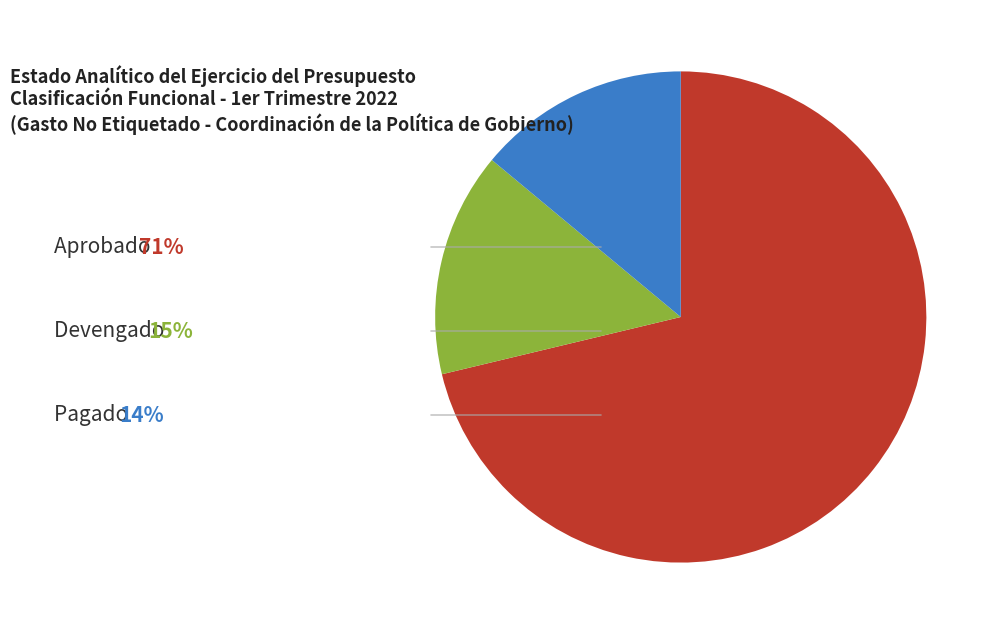

Is there any slice that represents more than half of the pie?

Yes